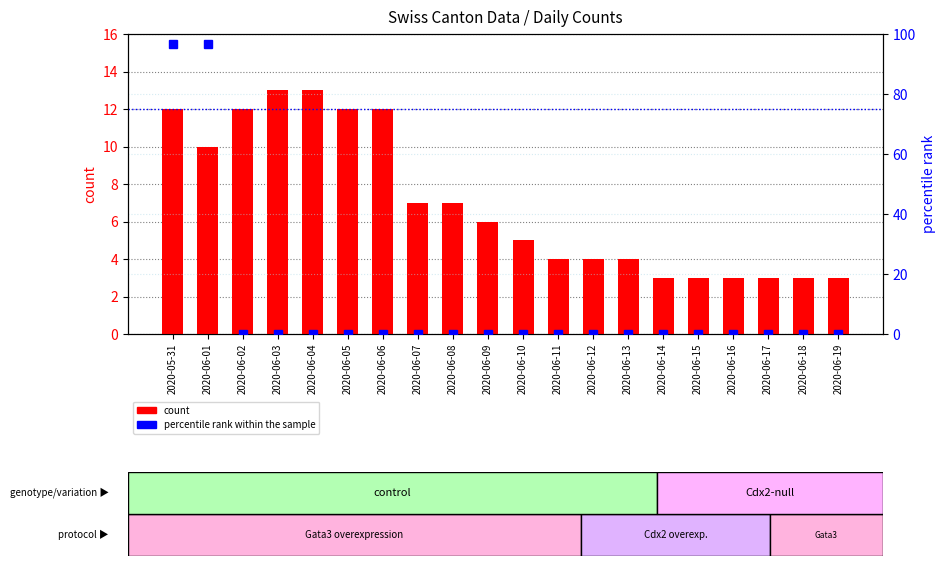

At which category is the sum across all series the highest?

2020-05-31